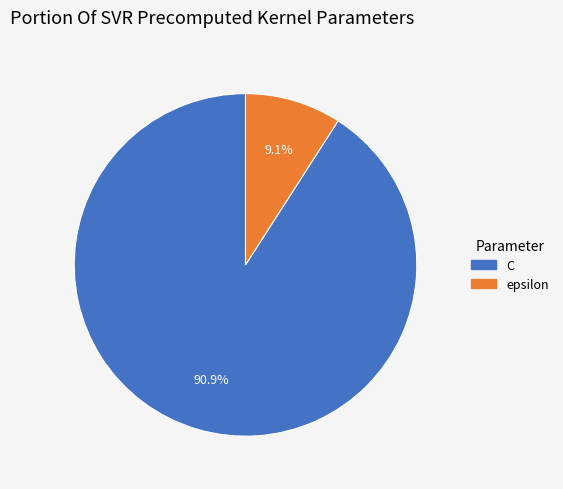

What is the largest slice in the pie chart?

C